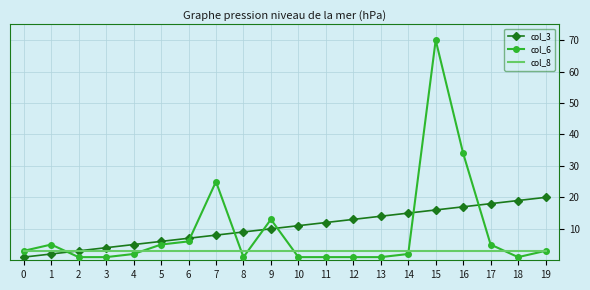

The col_6 series shows 5 at 9. True or false?

False